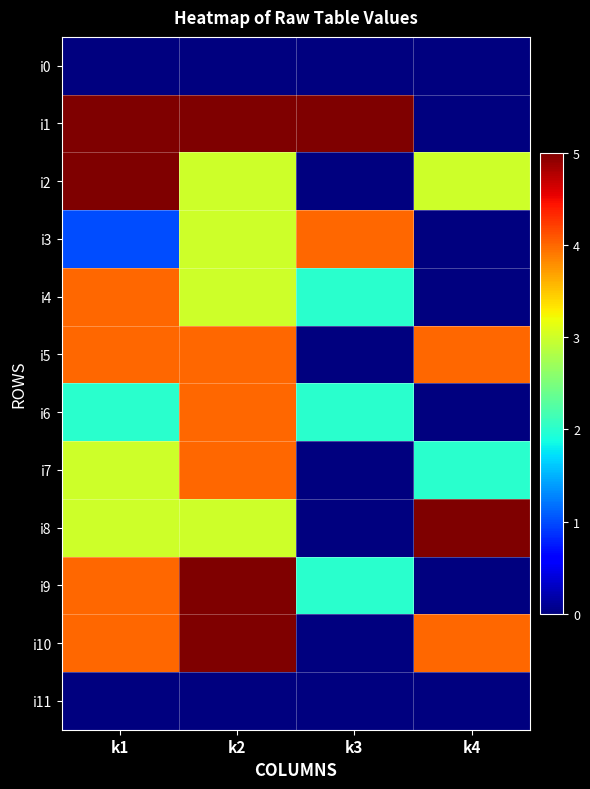

Rank the series by their maximum value, from lowest to highest.

i0, i11, i3, i4, i5, i6, i7, i1, i2, i8, i9, i10